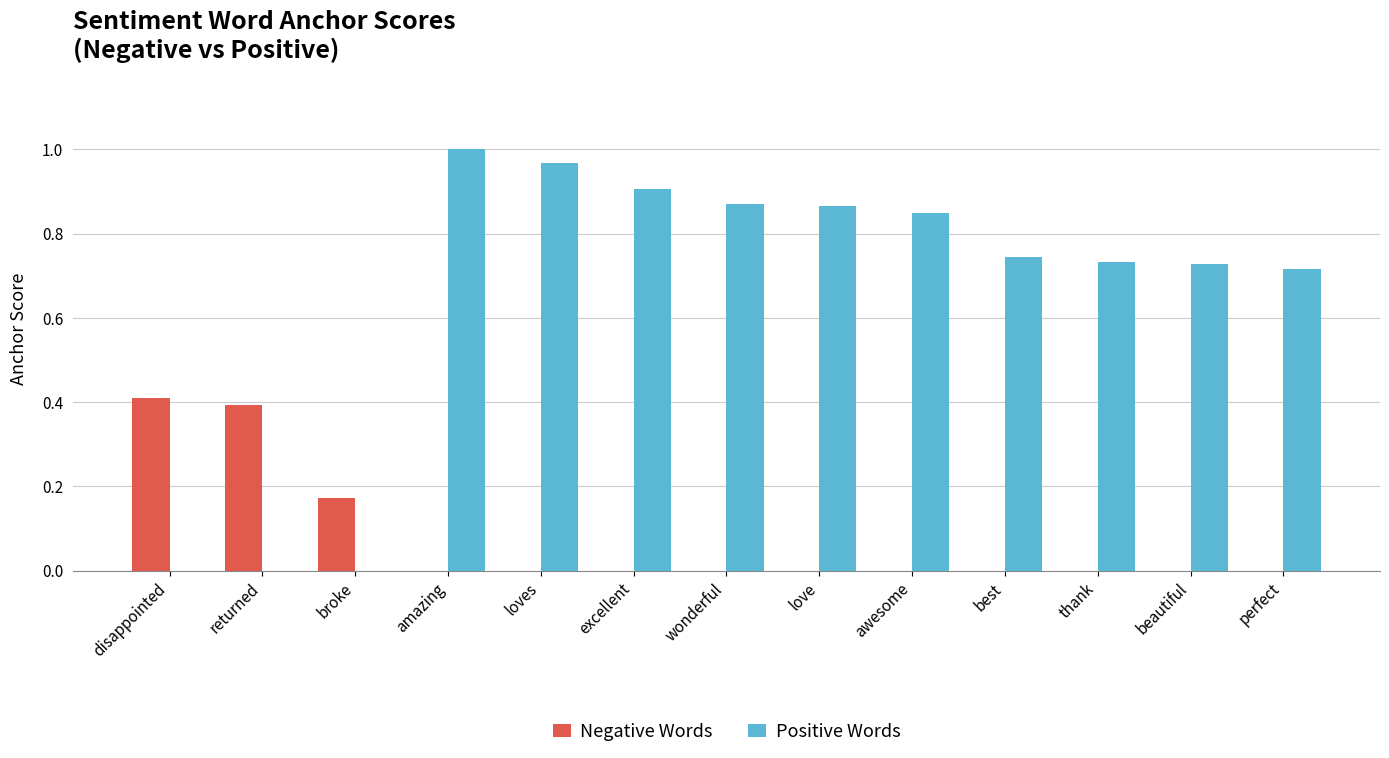

True or false: Positive Words has a value of 1.0 at loves.

True